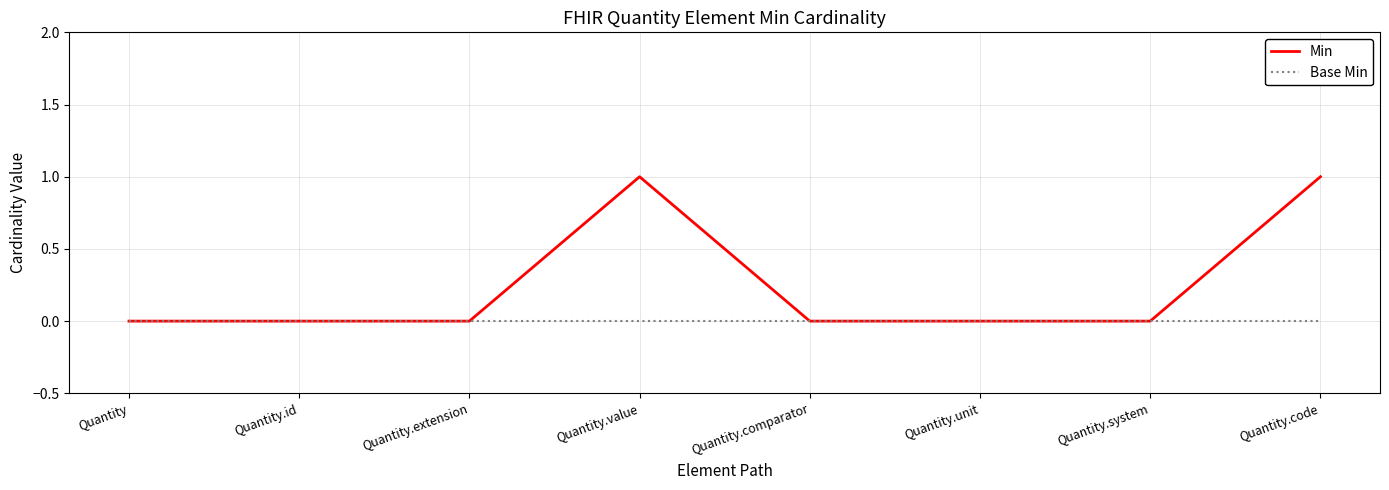

What is the greatest value displayed?

1